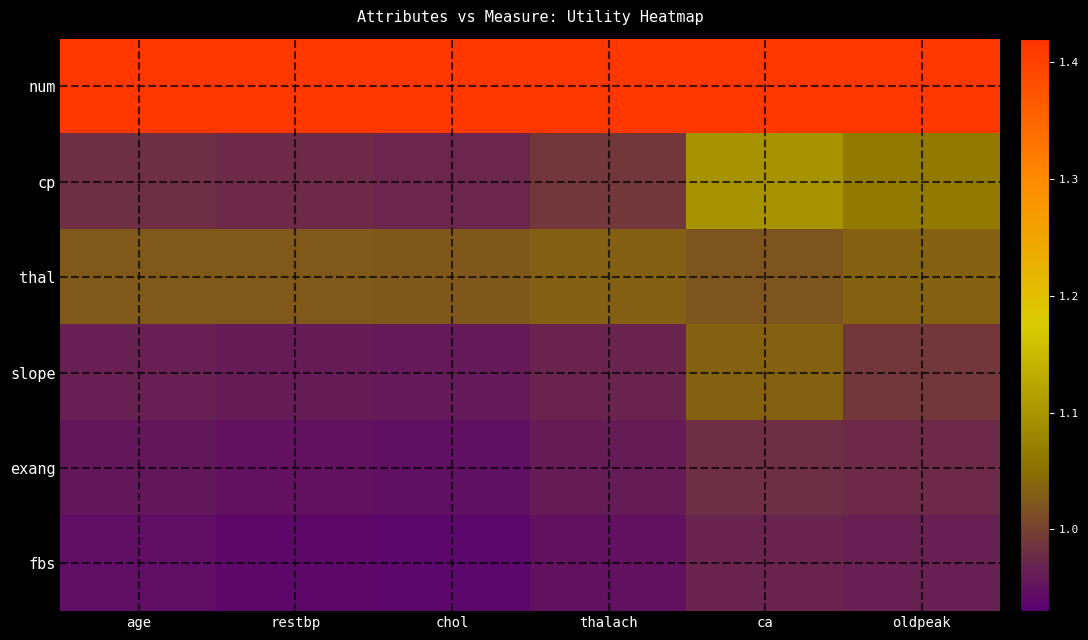

Count the number of categories in the chart.

6